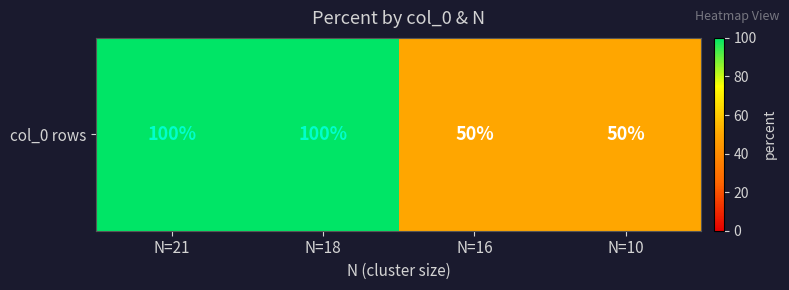

Which has a higher value, N=18 or N=10?

N=18